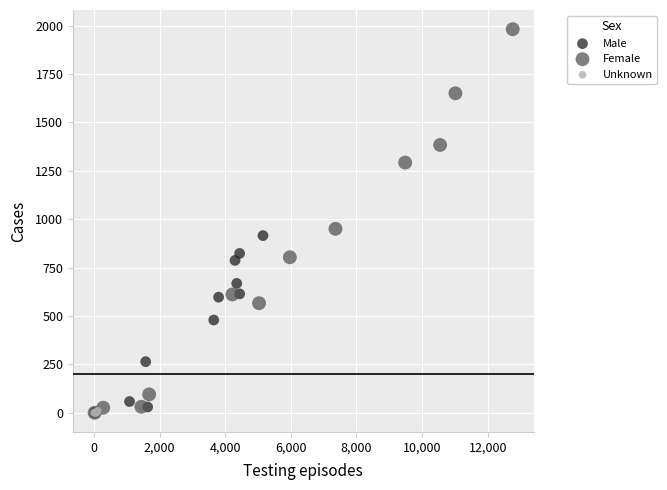

What are all the series names shown in the legend?

Male, Female, Unknown